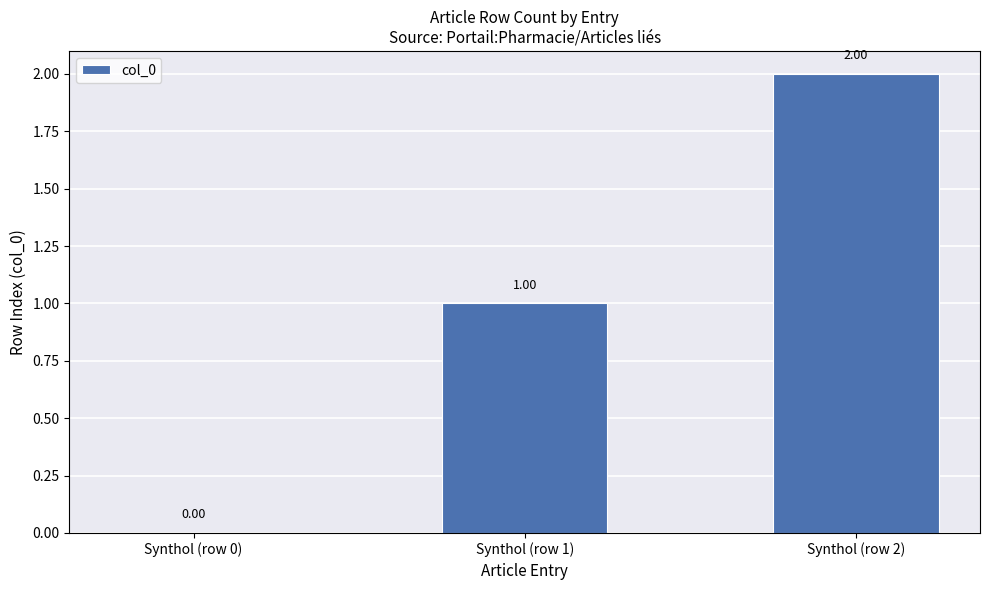

What is the sum of all values?

3